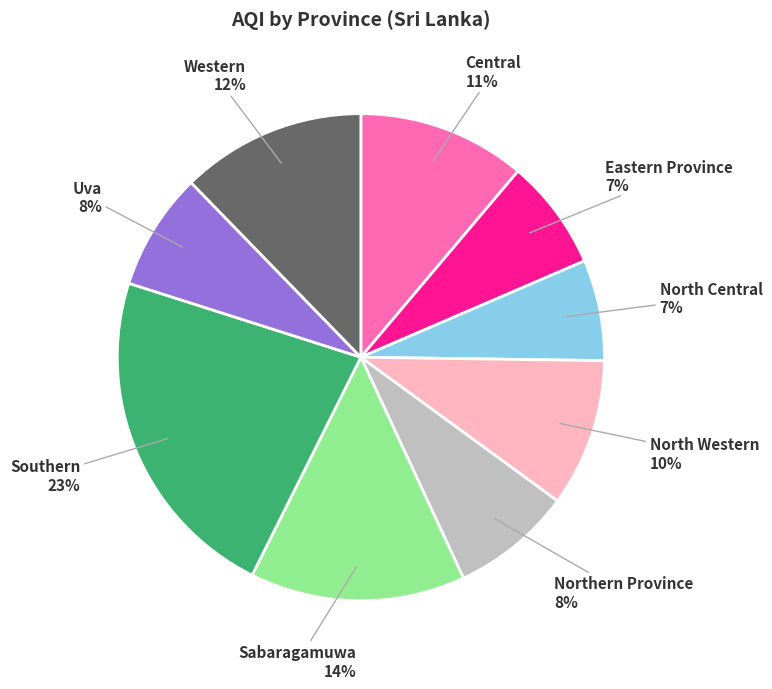

To the nearest percent, what is the average slice percentage?

11%